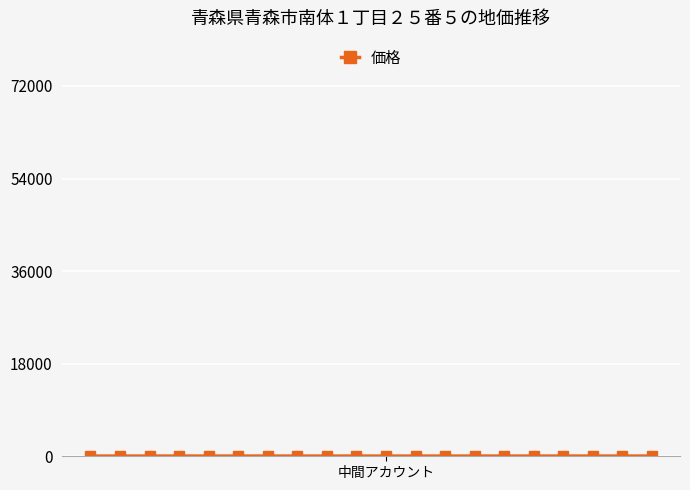

What is the average value?

42